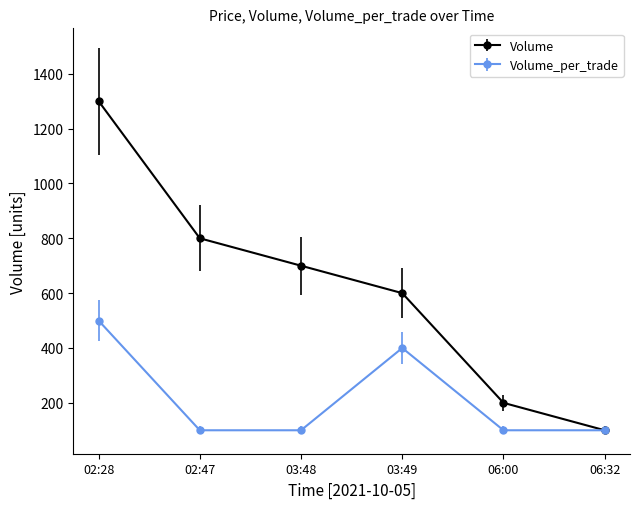

In Volume_per_trade, how many points are higher than both neighbors (excluding endpoints)?

1